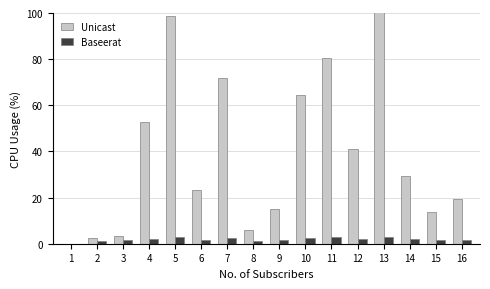

At which label is Unicast closest to 52?

4